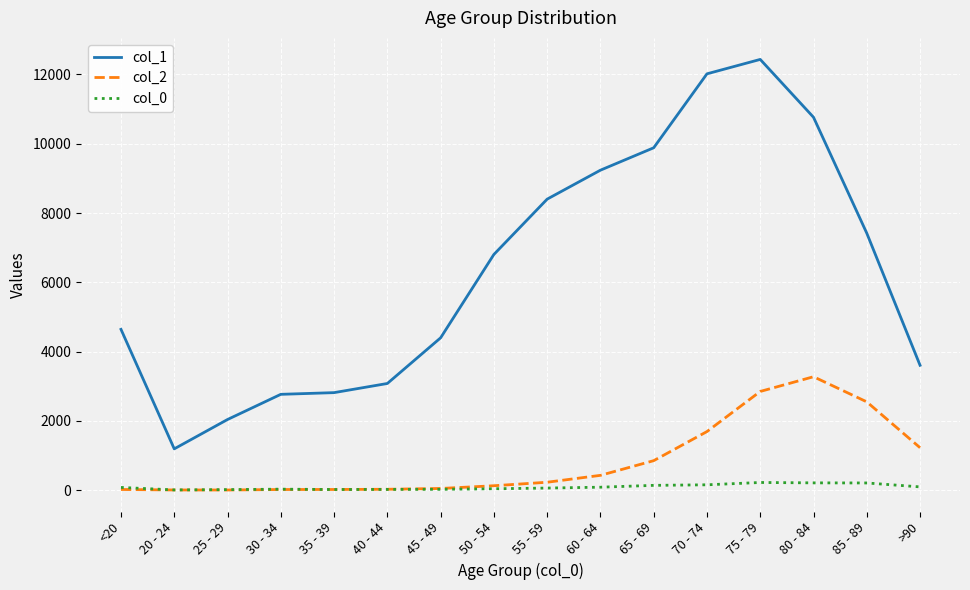

The value of col_1 at 30 - 34 is 4296. True or false?

False